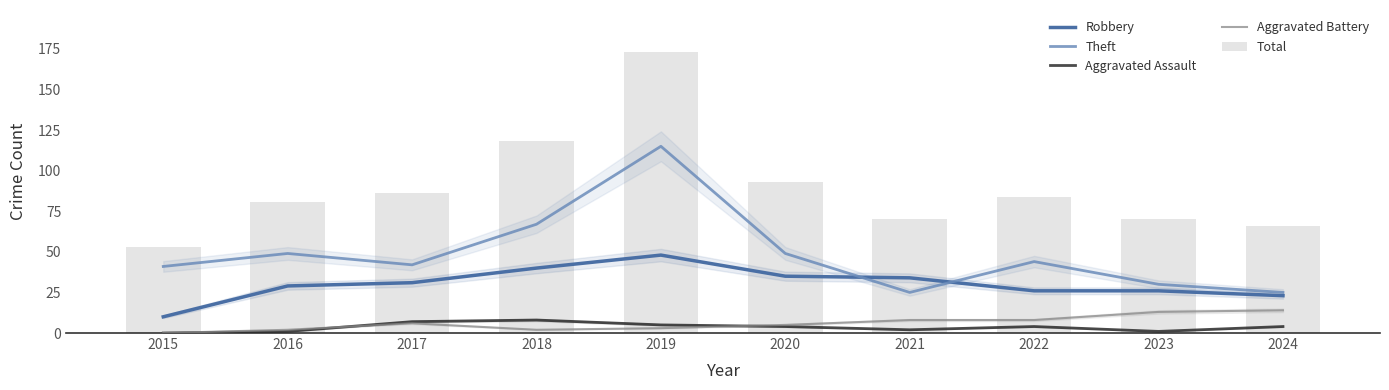

List the labels in order of Aggravated Assault value, smallest first.

2015, 2016, 2023, 2021, 2020, 2022, 2024, 2019, 2017, 2018